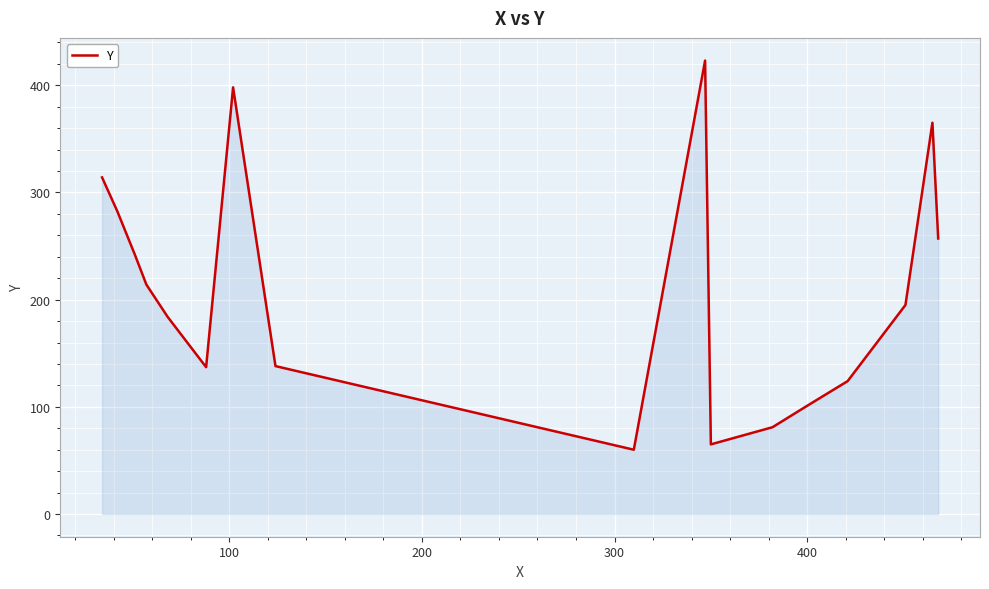

What is the greatest value displayed?

423